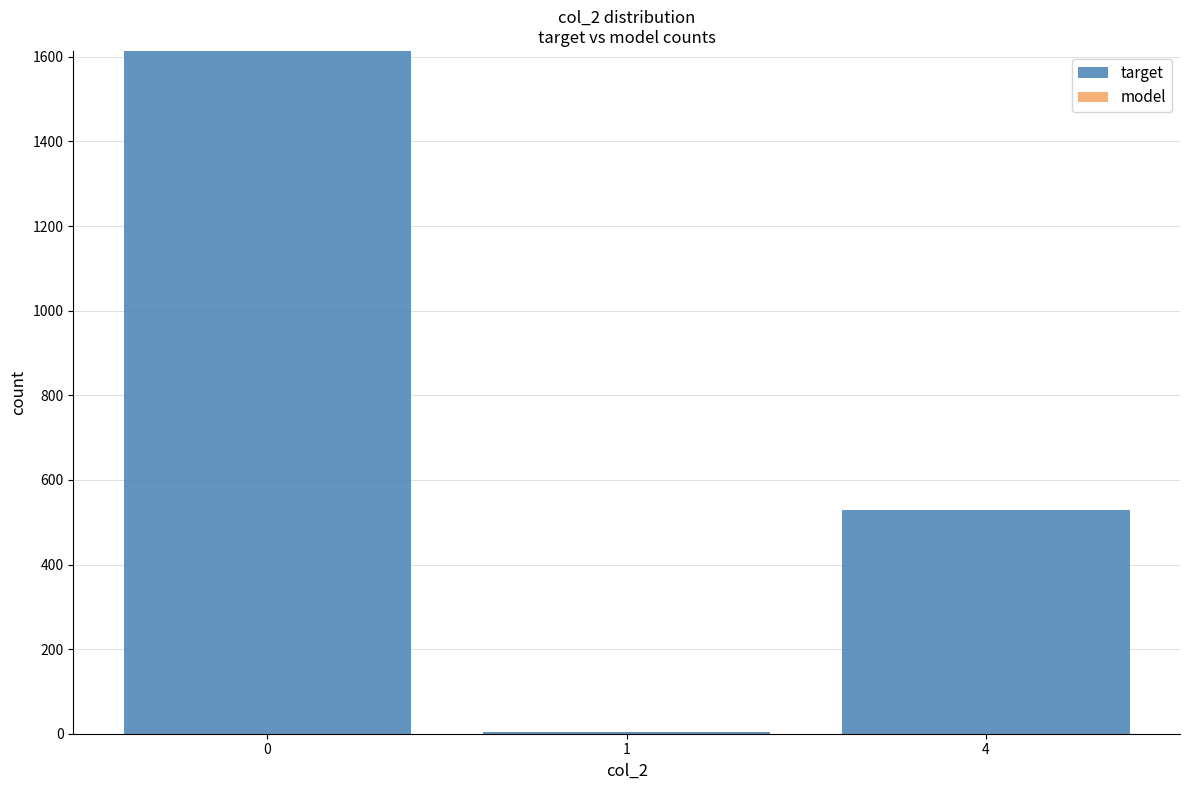

Count the number of data series in this chart.

1